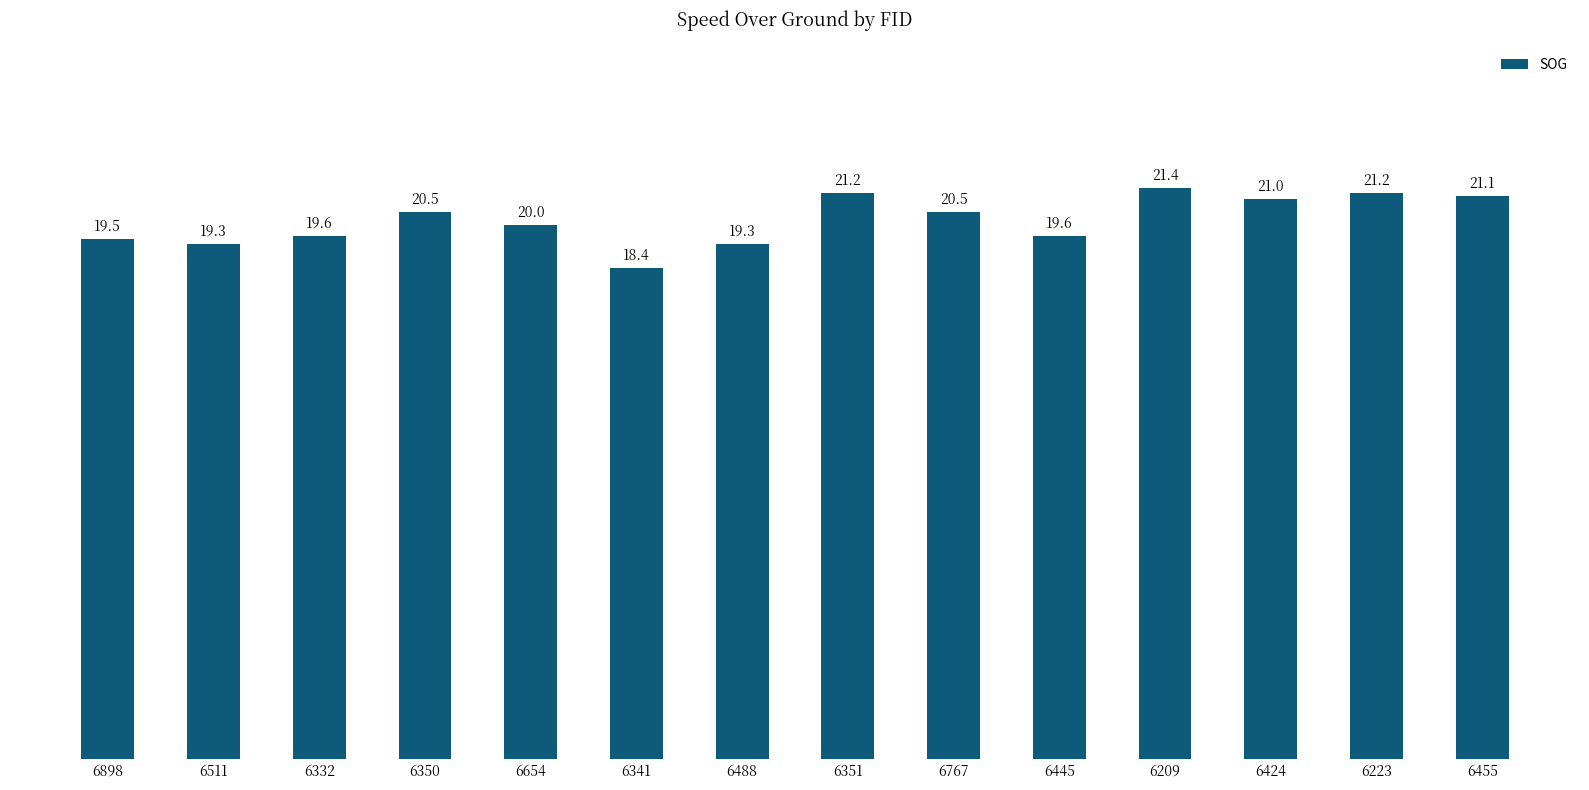

The value at 6654 is 20.0. True or false?

True